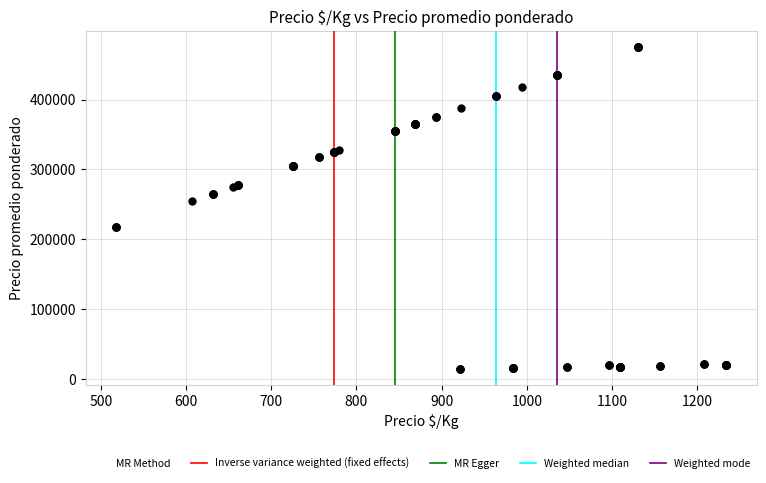

What Y value in the scatter plot is closest to 244875?

255000